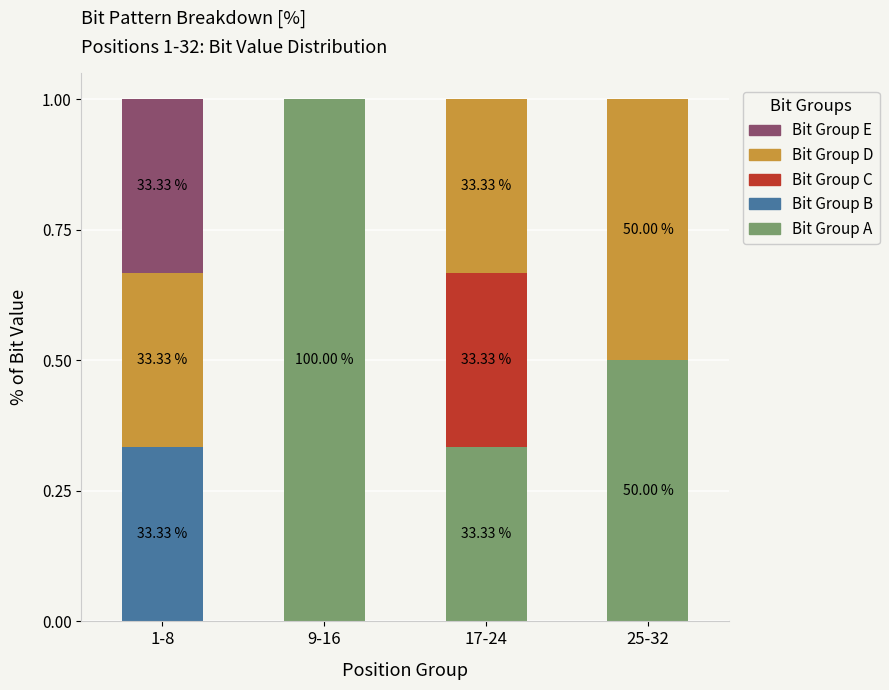

What is the total value across all series at 25-32?

1.0